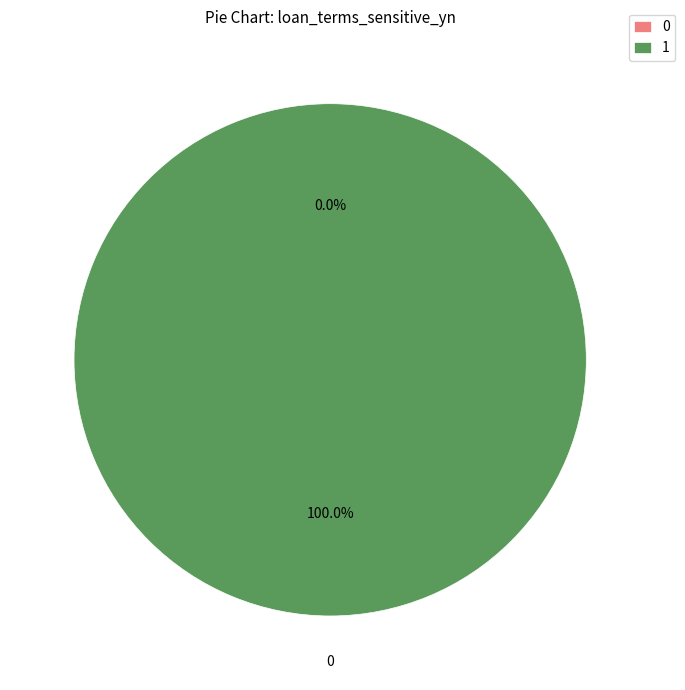

What percentage is the 1 slice, to the nearest percent?

100%